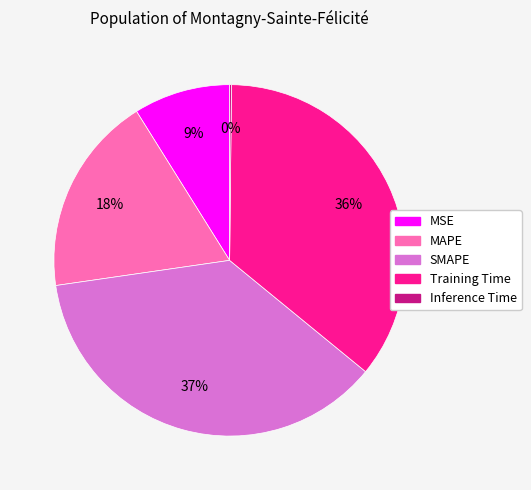

Is there any slice that represents more than half of the pie?

No